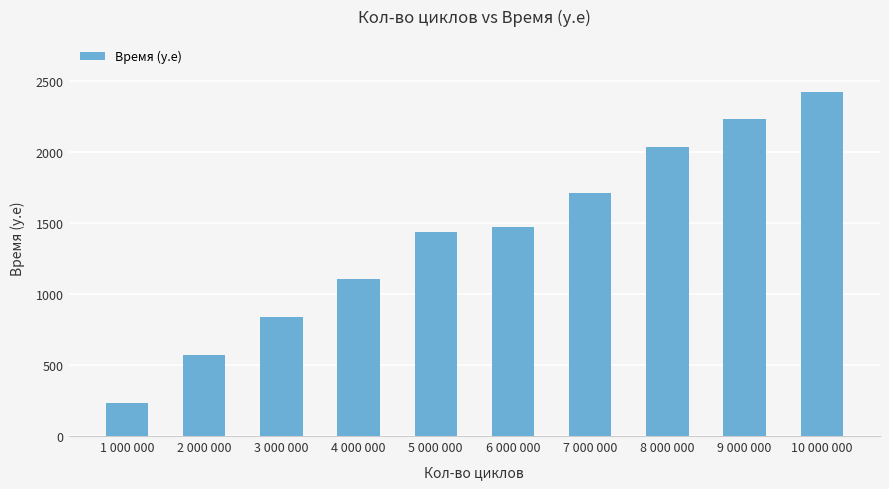

Is it true that the value at 1 000 000 is 234?

True